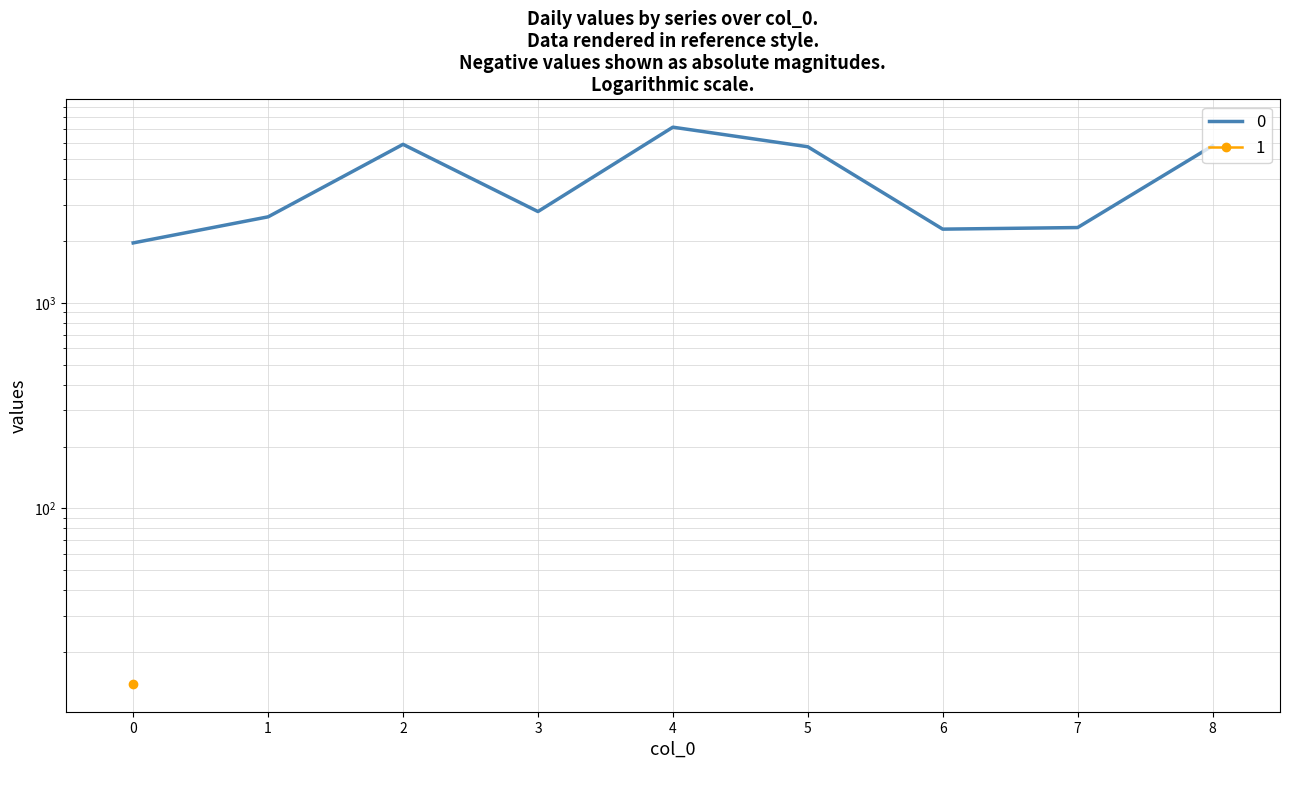

How many series are shown in this chart?

1